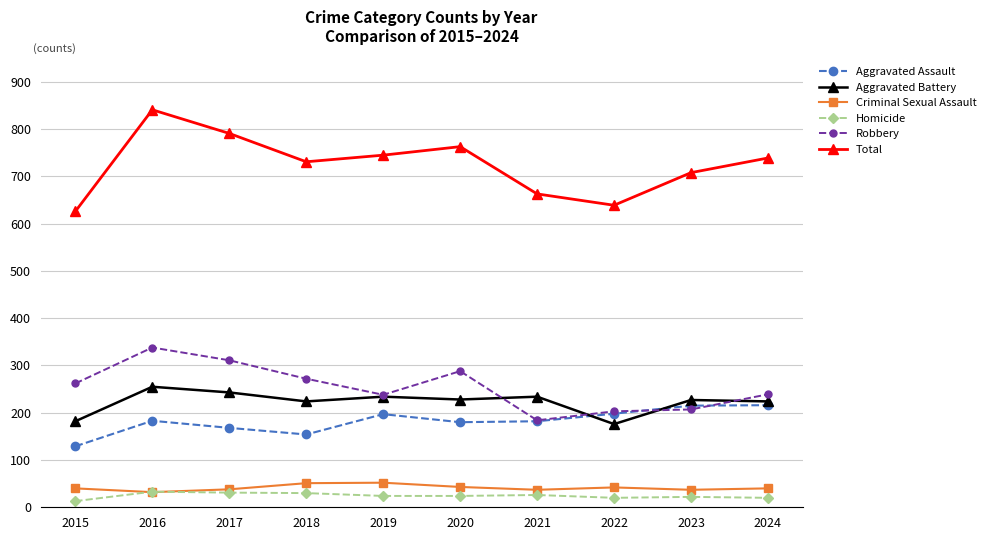

What are all the series names shown in the legend?

Aggravated Assault, Aggravated Battery, Criminal Sexual Assault, Homicide, Robbery, Total